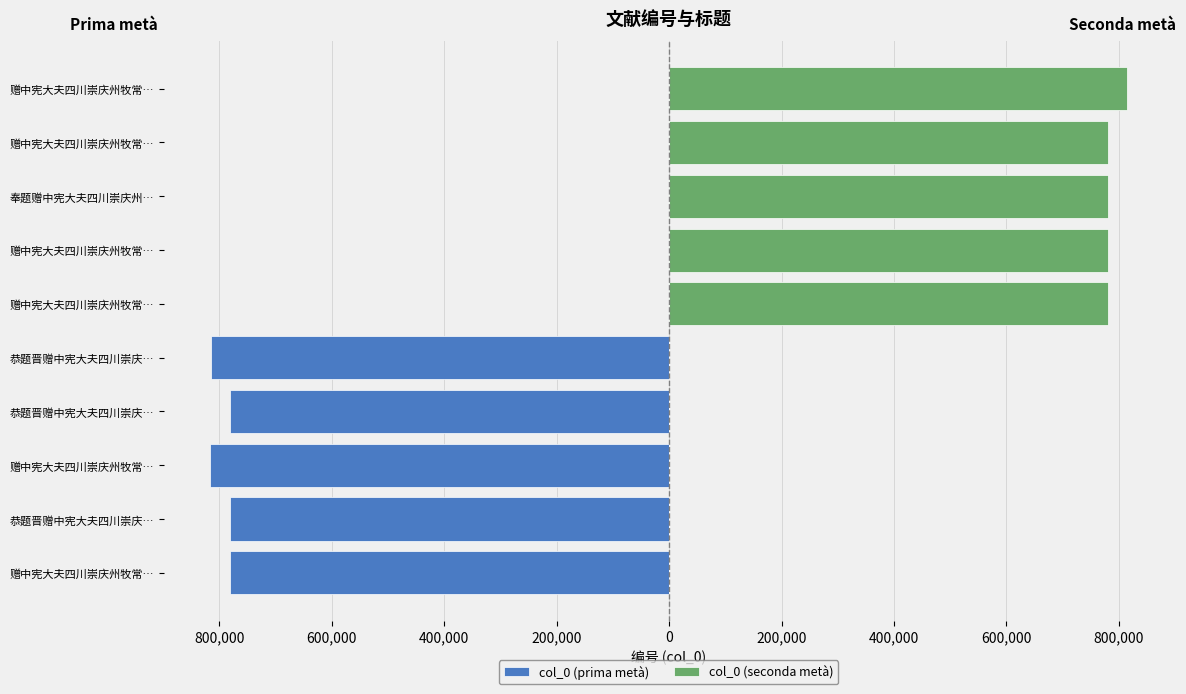

Reading right to left, transcribe all the data shown in this chart.

col_0 (prima metà): 0	0	0	0	0	-815553	-781223	-816641	-781224	-781180
col_0 (seconda metà): 814736	781173	780911	781179	781174	0	0	0	0	0